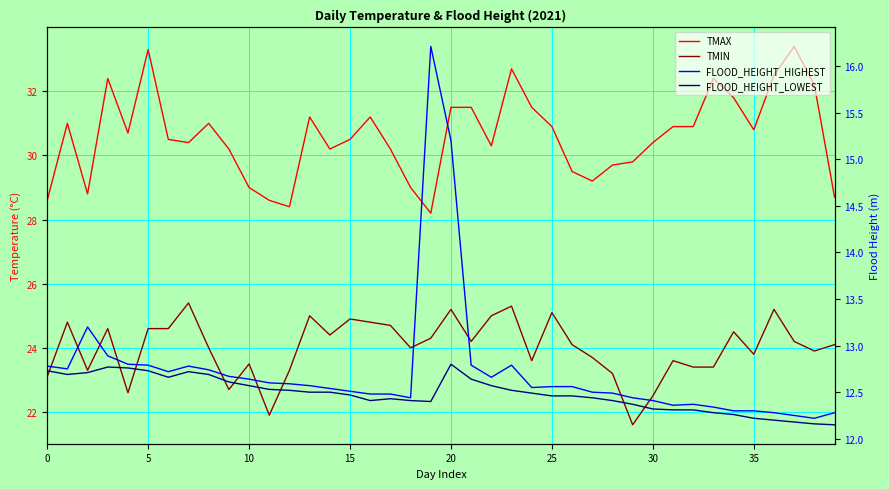

List the series in order of their peak value, highest first.

TMAX, TMIN, FLOOD_HEIGHT_HIGHEST, FLOOD_HEIGHT_LOWEST